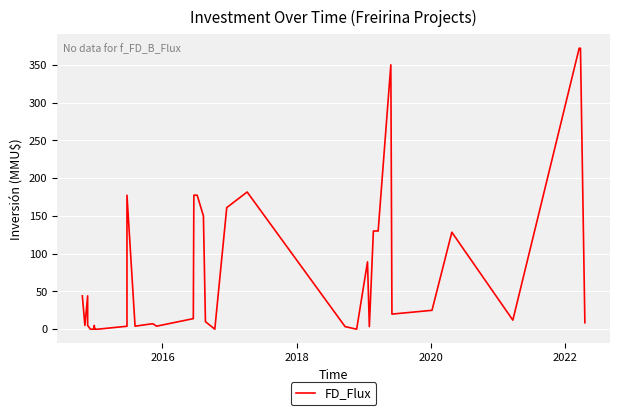

Reading left to right, what are all the values shown in this chart?

44.1	5.0	44.1	5.0	0.0	0.0	5.0	0.0	0.0	0.0	0.0	3.9	177.4	4.0	7.1	7.1	4.0	14.0	177.4	177.4	150.0	10.0	0.0	161.0	181.7	3.4	0.0	89.2	3.4	130.0	130.0	130.0	350.0	20.0	25.0	128.4	12.0	372.0	372.0	8.6